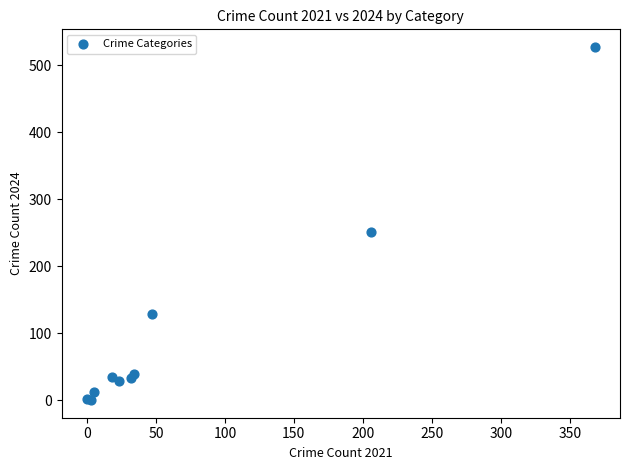

What Y value in the scatter plot is closest to 263?

251